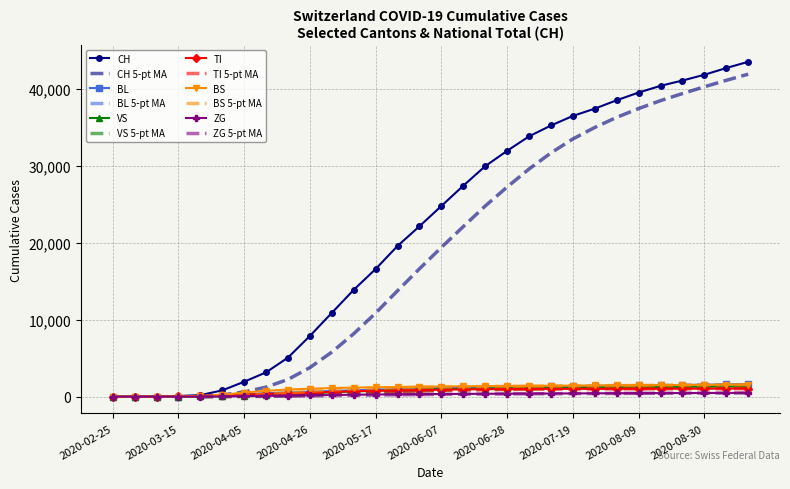

How many distinct data groups are displayed?

6